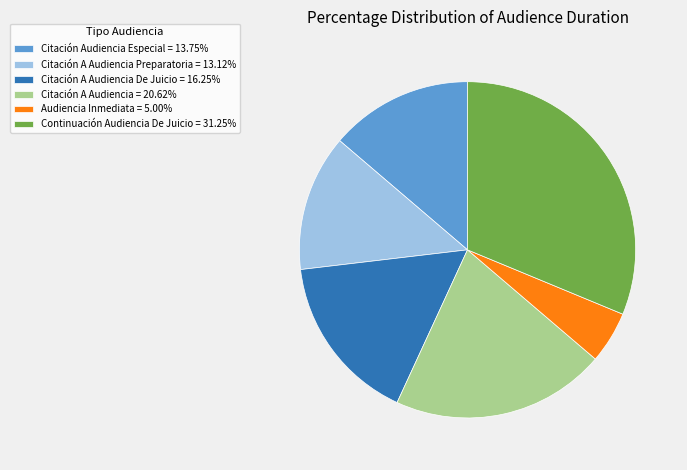

Is there any slice that represents more than half of the pie?

No